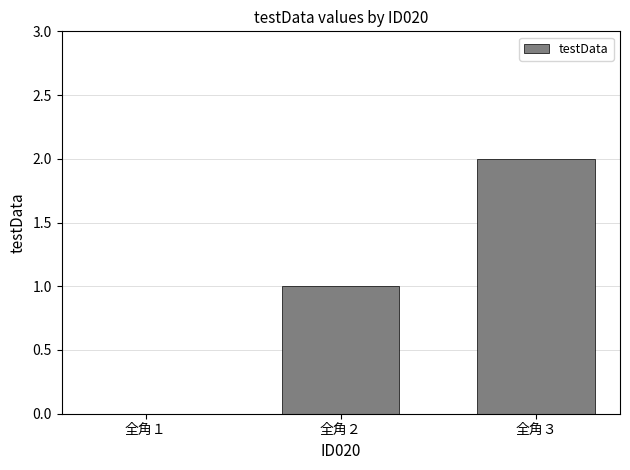

Which has a higher value, 全角３ or 全角２?

全角３